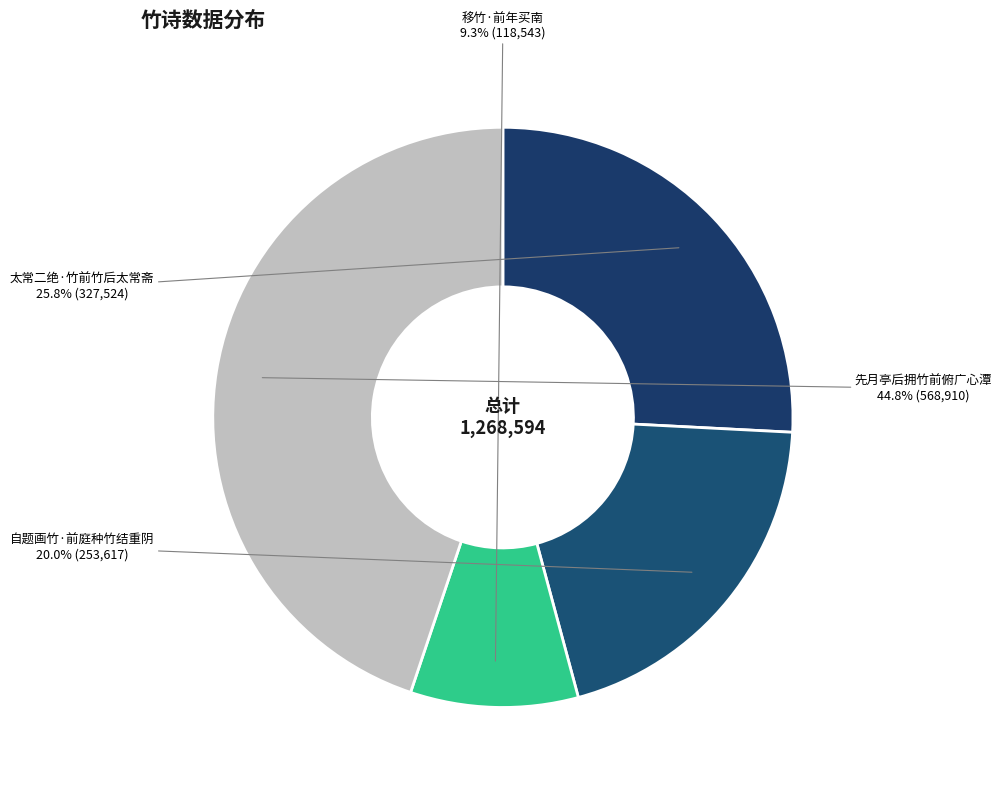

Between 太常二绝·竹前竹后太常斋 and 自题画竹·前庭种竹结重阴, which is larger?

太常二绝·竹前竹后太常斋